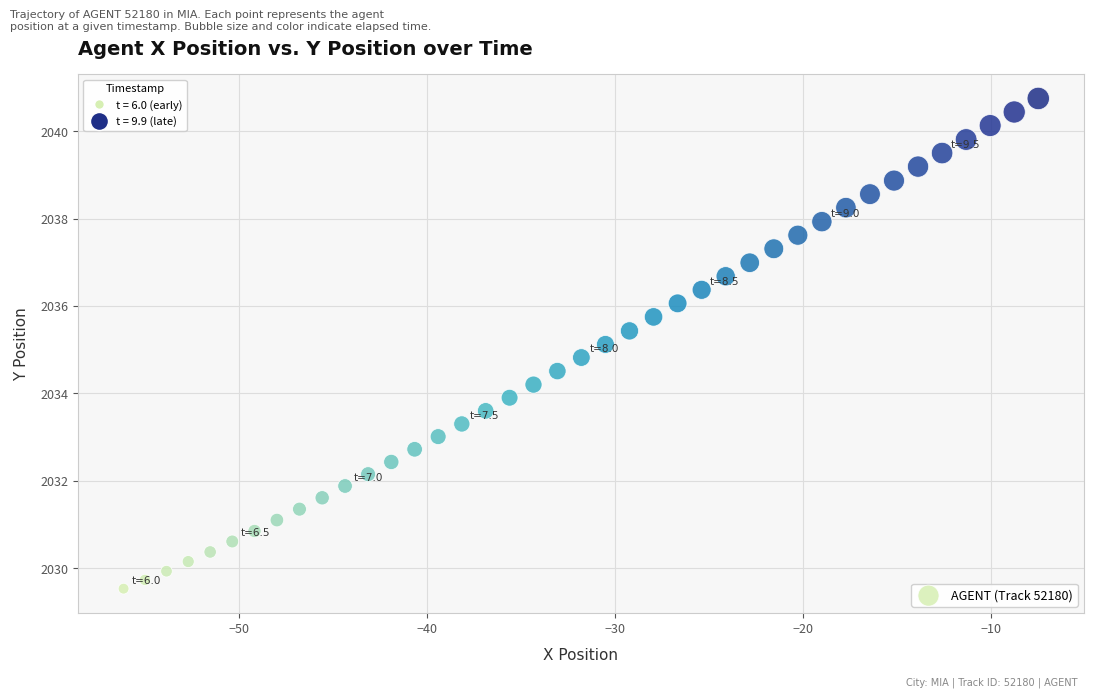

What is the range of X values (max minus min)?

48.6